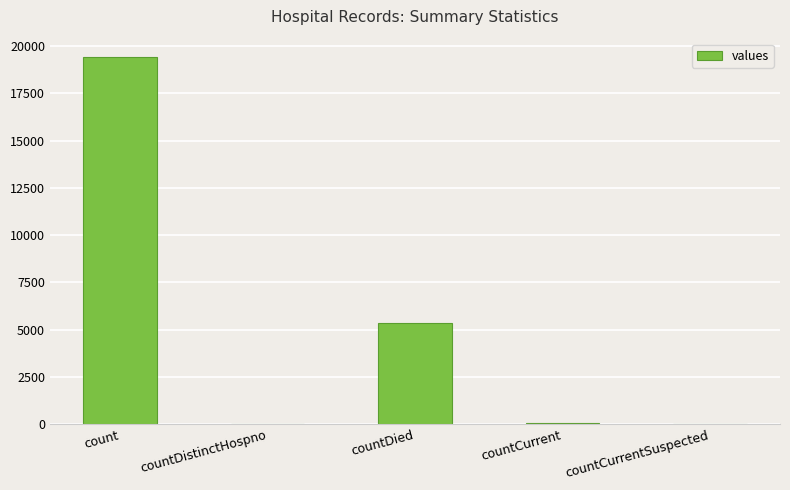

Count the number of data series in this chart.

1